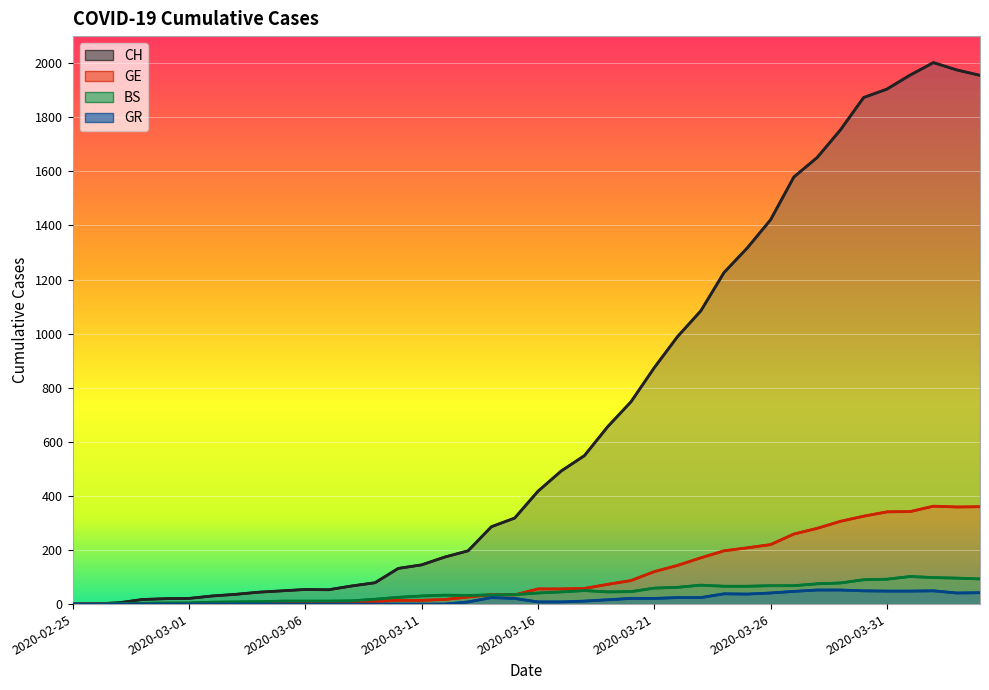

How many series are shown in this chart?

4